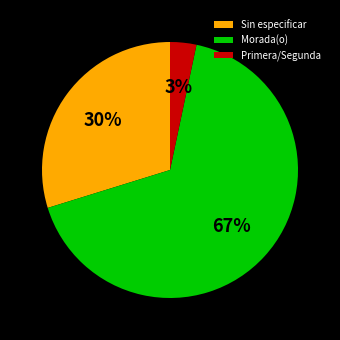

Rank the categories by value from highest to lowest.

Morada(o), Sin especificar, Primera/Segunda